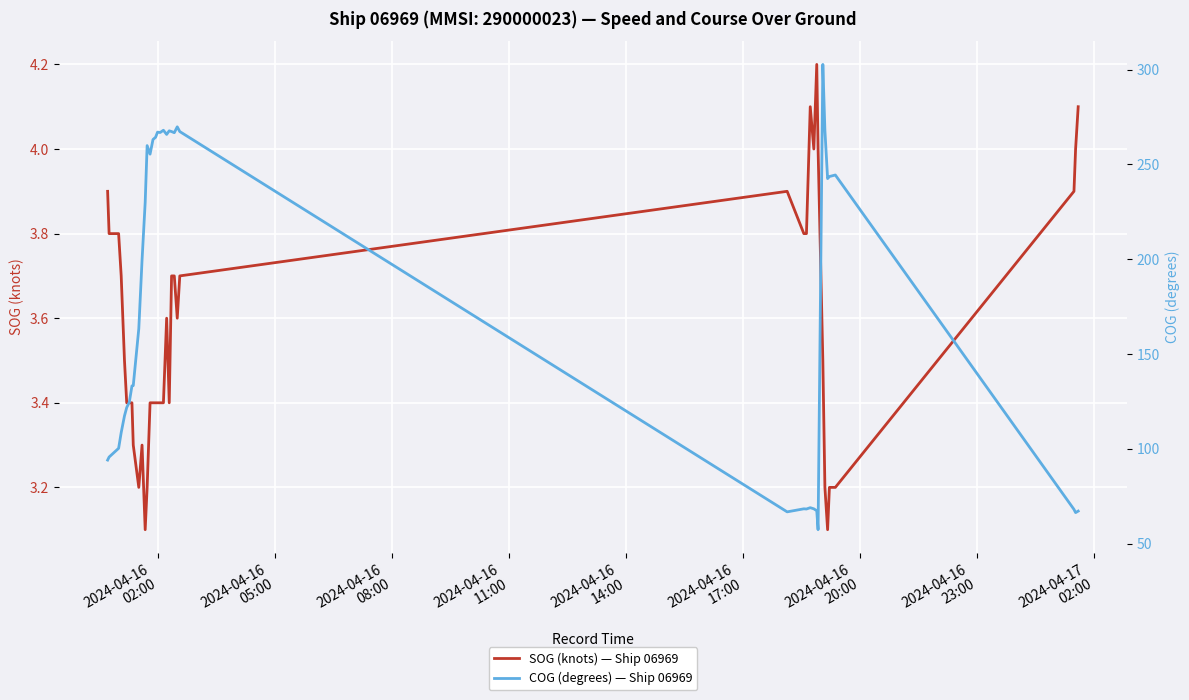

What is the highest value of the SOG (knots) — Ship 06969 series?

4.2